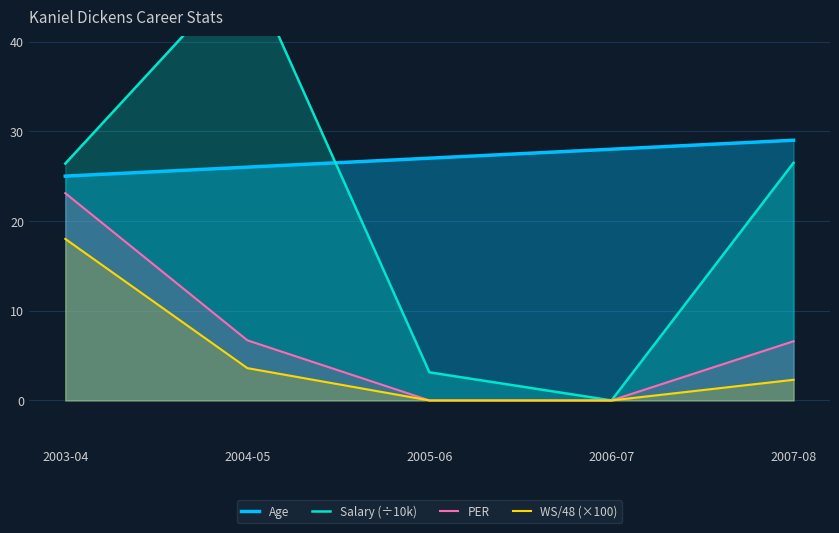

What is the approximate value of PER at 2004-05?

6.7